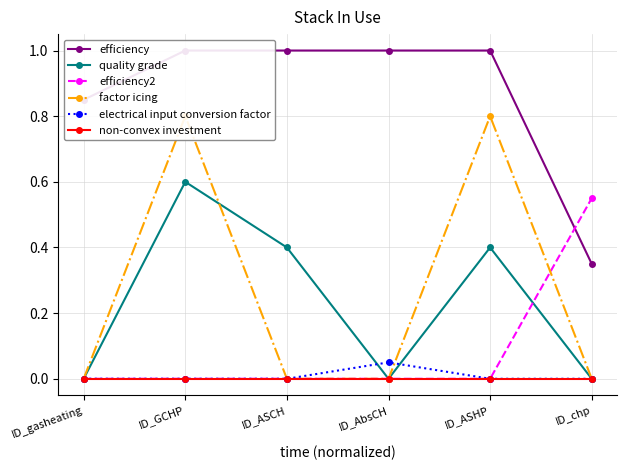

Reading right to left, transcribe all the data shown in this chart.

efficiency: 0.3	1.0	1.0	1.0	1.0	0.8
quality grade: 0.0	0.4	0.0	0.4	0.6	0.0
efficiency2: 0.6	0.0	0.0	0.0	0.0	0.0
factor icing: 0.0	0.8	0.0	0.0	0.8	0.0
electrical input conversion factor: 0.0	0.0	0.1	0.0	0.0	0.0
non-convex investment: 0.0	0.0	0.0	0.0	0.0	0.0